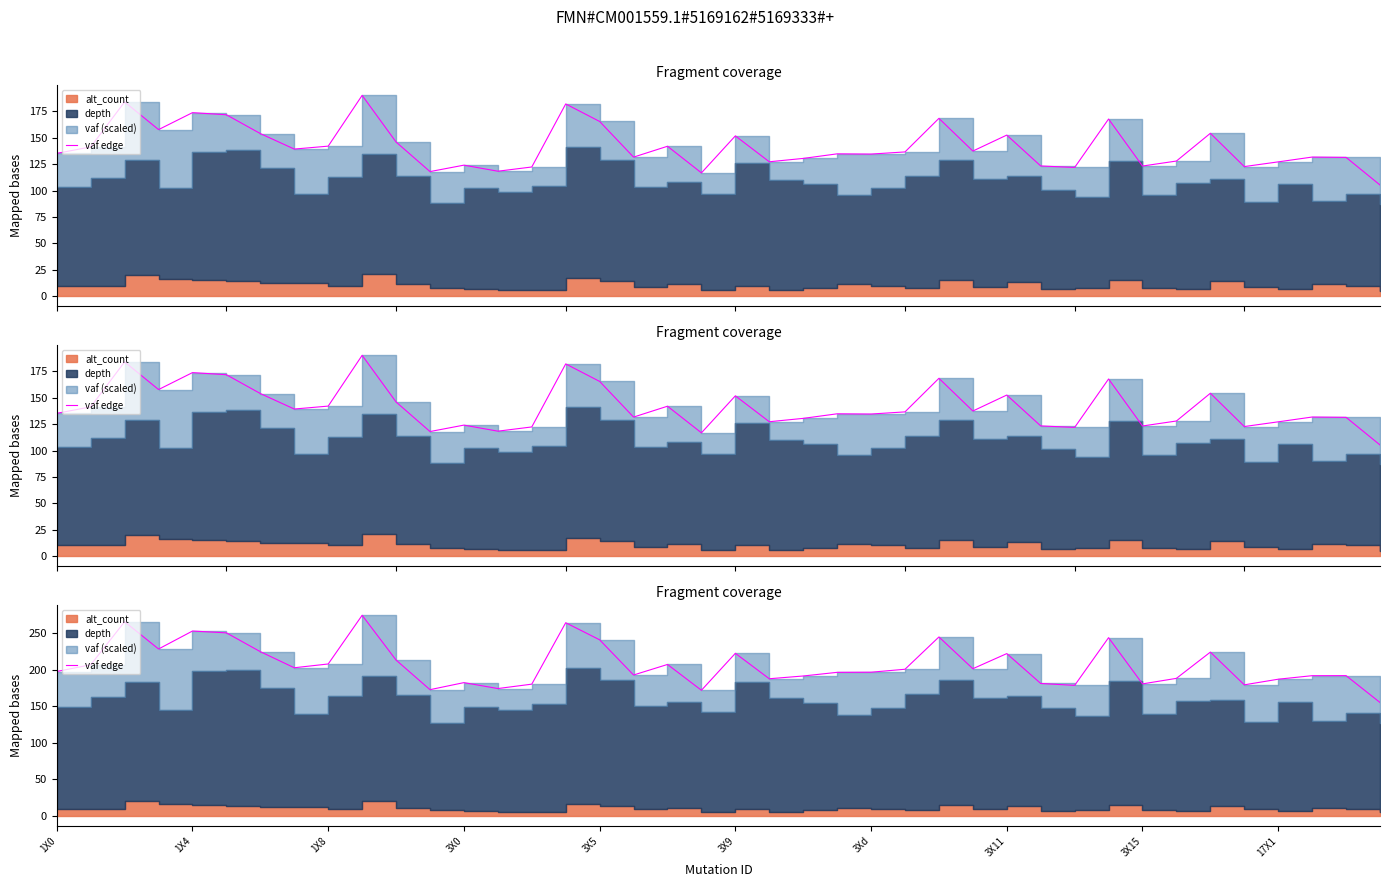

Does the chart have visible grid lines?

No